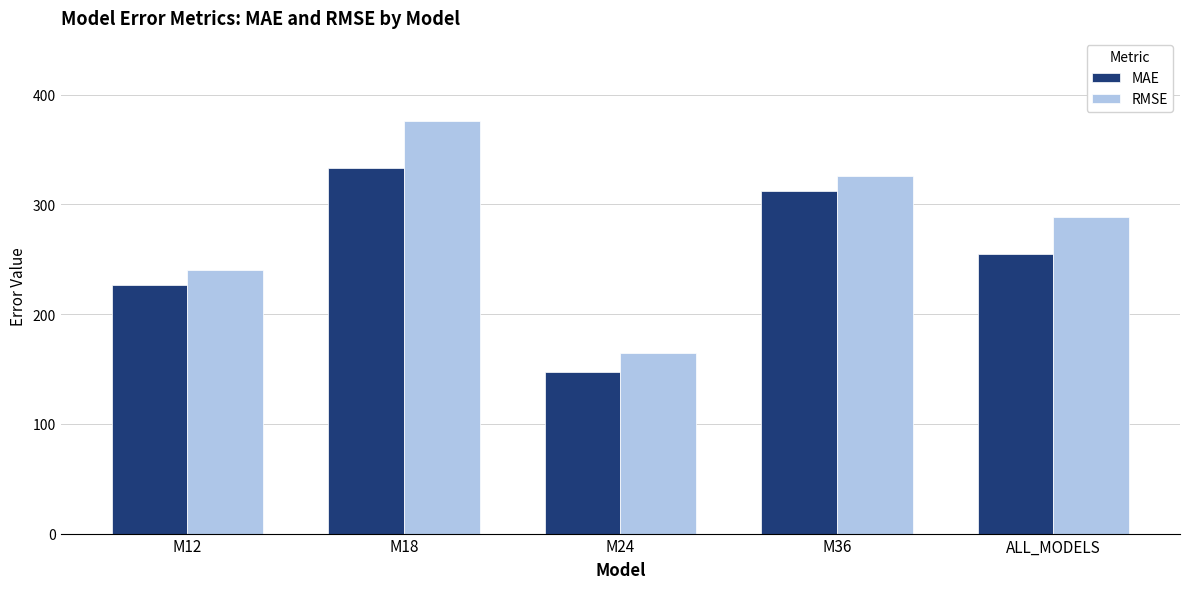

How many data points in RMSE are above 288?

3